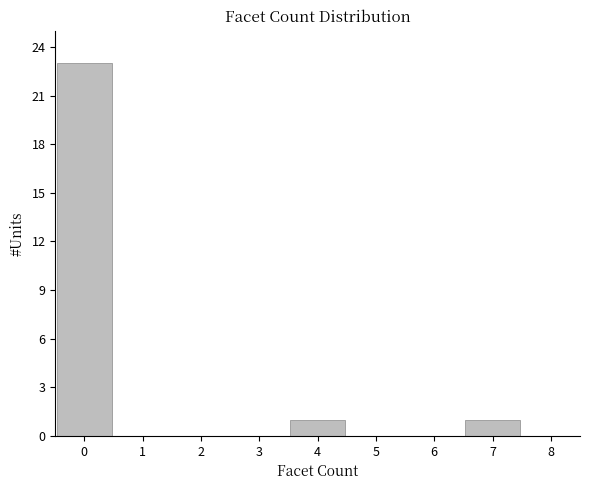

Reading left to right, transcribe this chart: for each bar, give the range it covers on the x-axis and its height. The values are not printed on the chart, so give them approximately, as read against the axis.

-0.5 to 0.5: 23
0.5 to 1.5: 0
1.5 to 2.5: 0
2.5 to 3.5: 0
3.5 to 4.5: 1
4.5 to 5.5: 0
5.5 to 6.5: 0
6.5 to 7.5: 1